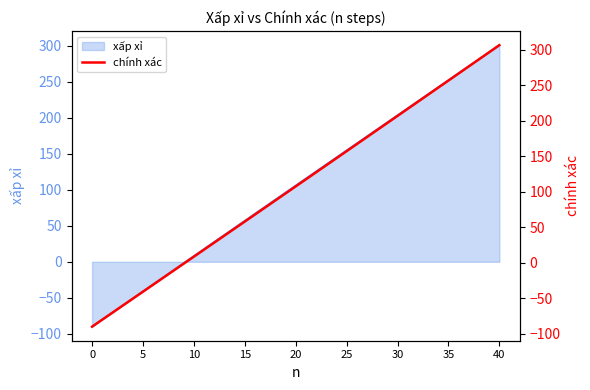

How many lines are shown in the chart?

1